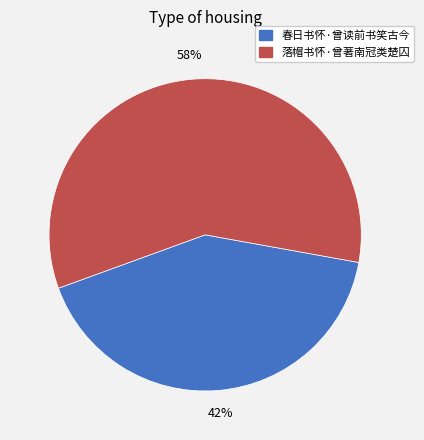

Does 落帽书怀·曾著南冠类楚囚 account for over 50% of the chart?

Yes